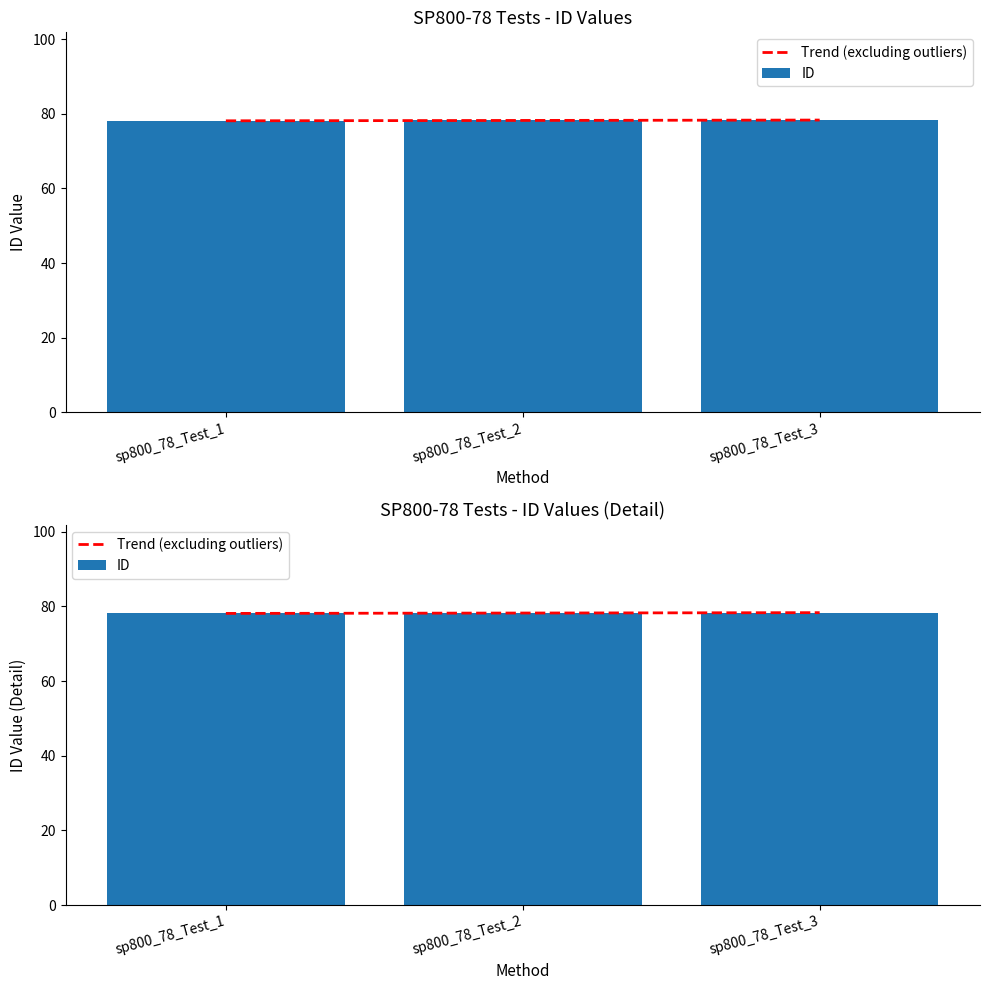

Are the bars horizontal?

No